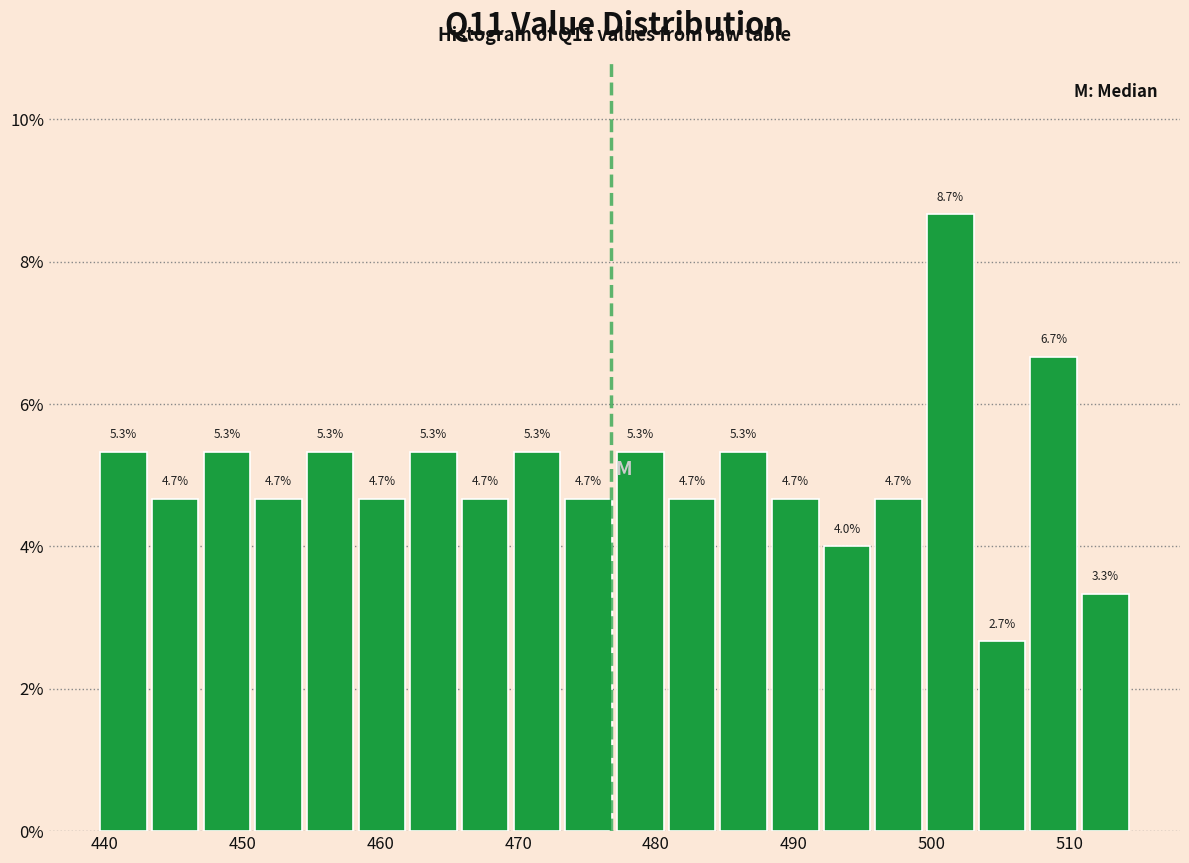

Around what value on the x-axis is the tallest bar? Give the approximate position of its centre, as read against the axis.

501